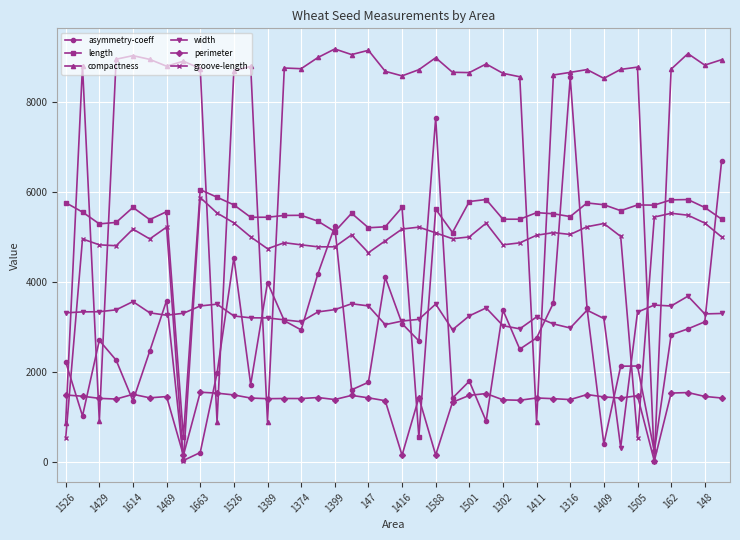

Which series has the largest range (max minus min)?

compactness